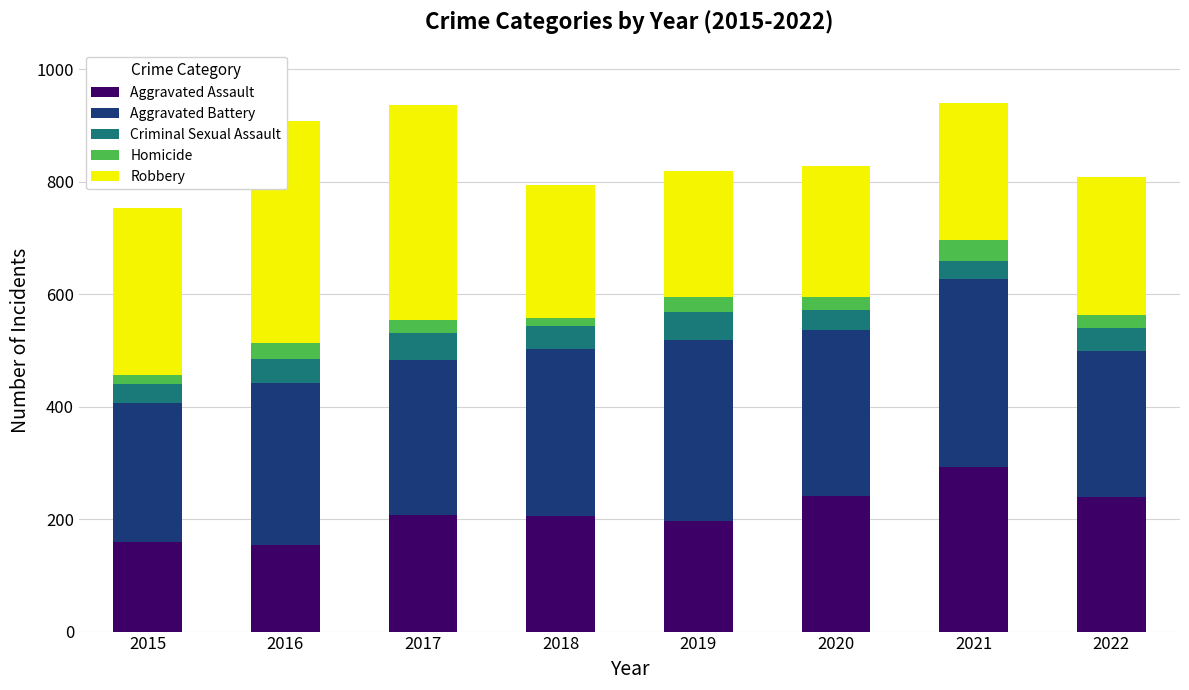

What value does the Aggravated Battery series have at 2020, to the nearest 10?

290